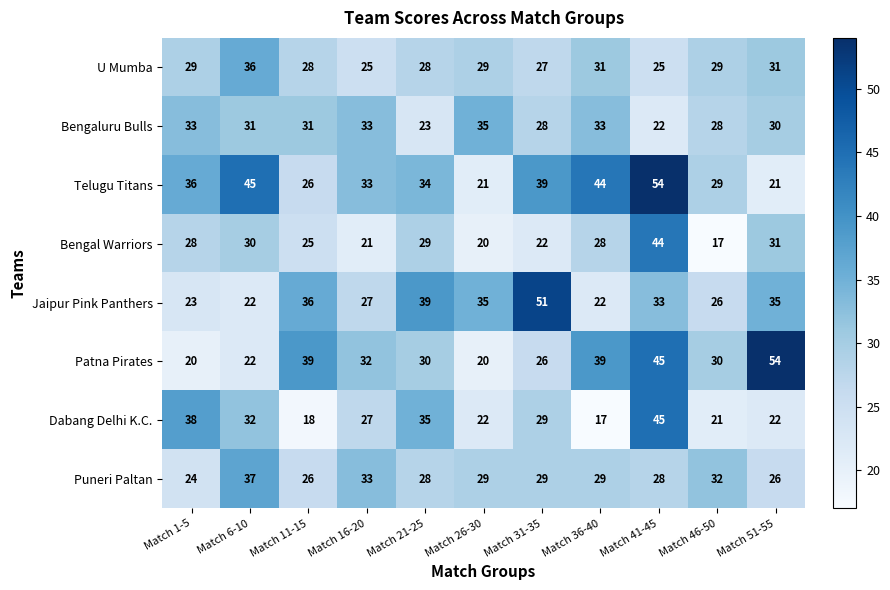

Where does the Telugu Titans series first go above 34?

Match 1-5